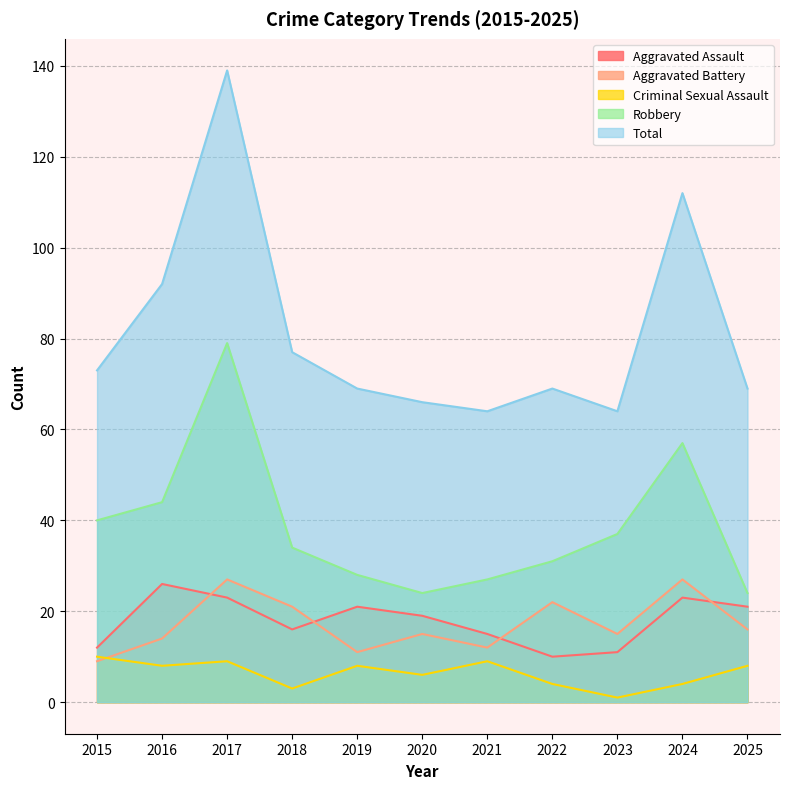

True or false: Aggravated Battery and Aggravated Assault intersect in this chart.

True